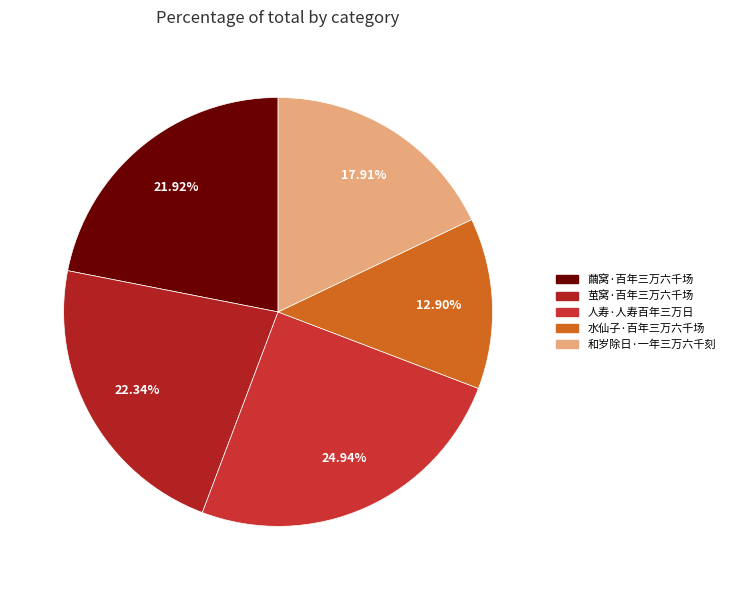

Does 和岁除日·一年三万六千刻 account for over 50% of the chart?

No